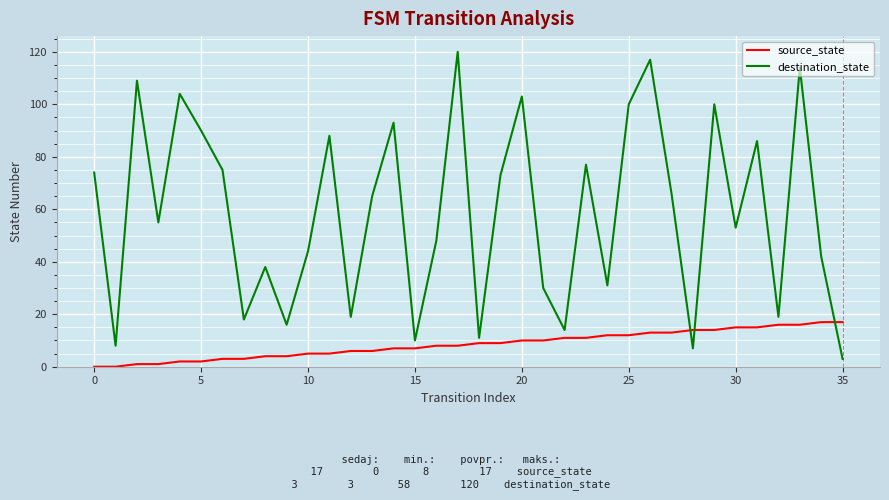

What is the maximum value for destination_state?

120